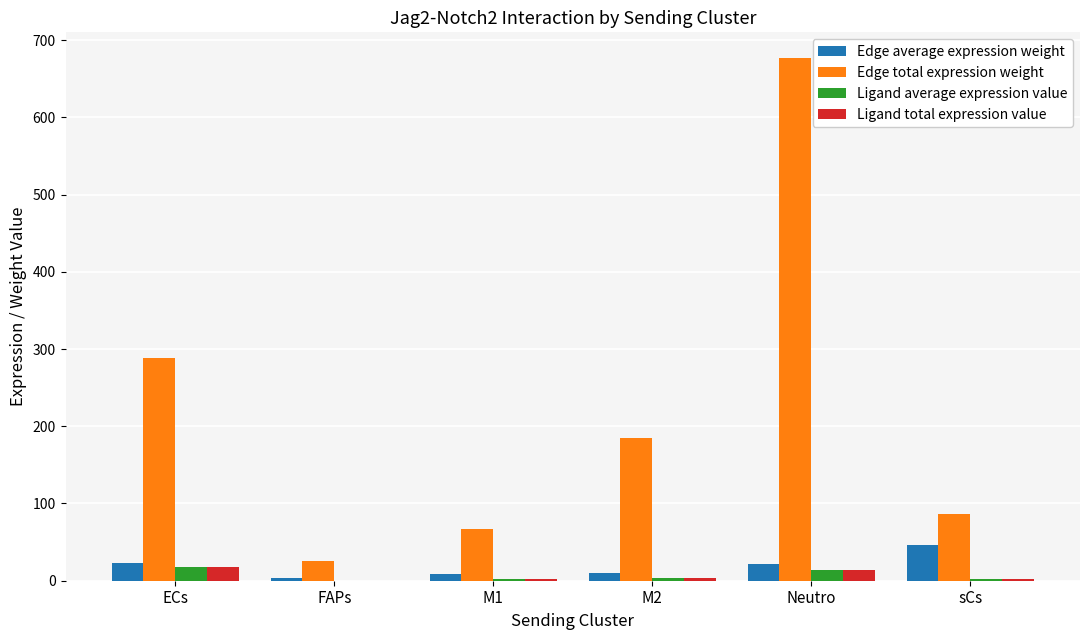

How many groups of bars are there?

6